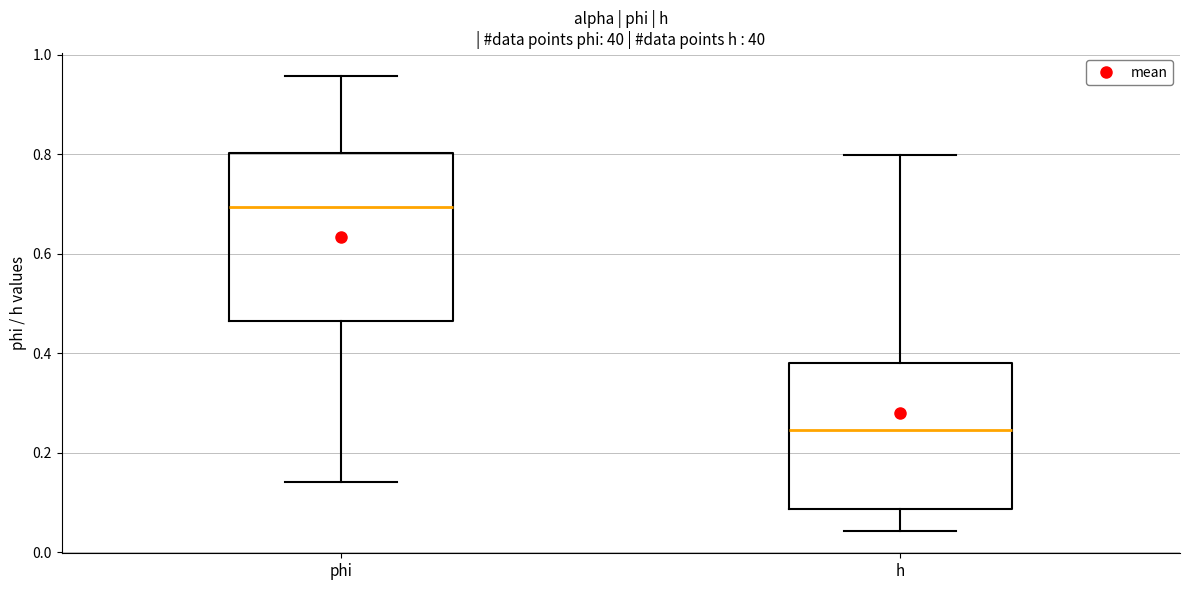

Reading left to right, read every box against the y-axis: the position of its median line, the range the box covers, and the ends of its whiskers. The values are not printed on the chart, so give them approximately, as read against the axis.

phi: median 0.70, box 0.46 to 0.80, whiskers 0.14 to 0.96
h: median 0.24, box 0.08 to 0.38, whiskers 0.04 to 0.80